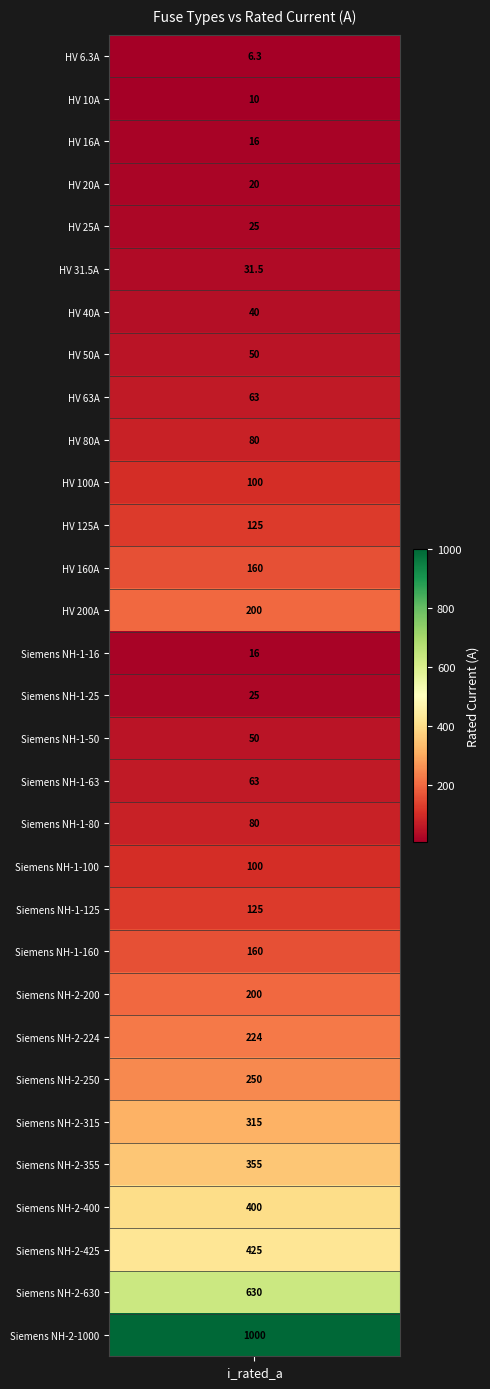

Reading left to right, list all the values displayed in this chart.

i_rated=6.3	1=10.0	2=16.0	3=20.0	4=25.0	5=31.5	6=40.0	7=50.0	8=63.0	9=80.0	10=100.0	11=125.0	12=160.0	13=200.0	14=16.0	15=25.0	16=50.0	17=63.0	18=80.0	19=100.0	20=125.0	21=160.0	22=200.0	23=224.0	24=250.0	25=315.0	26=355.0	27=400.0	28=425.0	29=630.0	30=1000.0